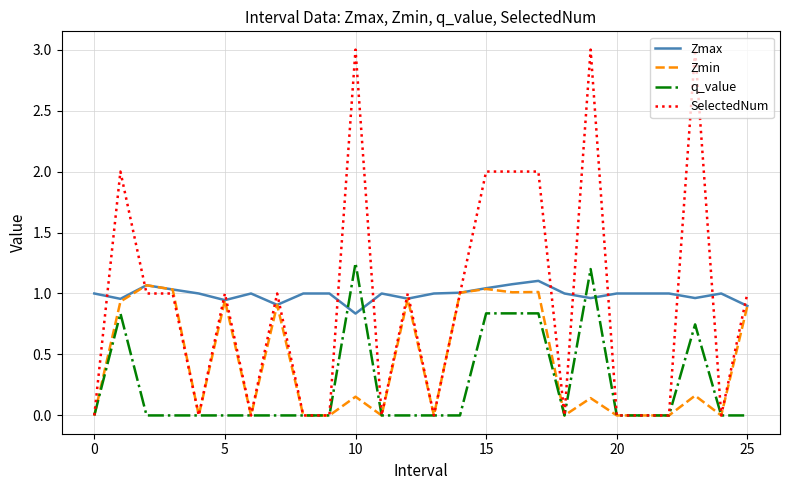

What is the sum of all Zmin values?

11.3